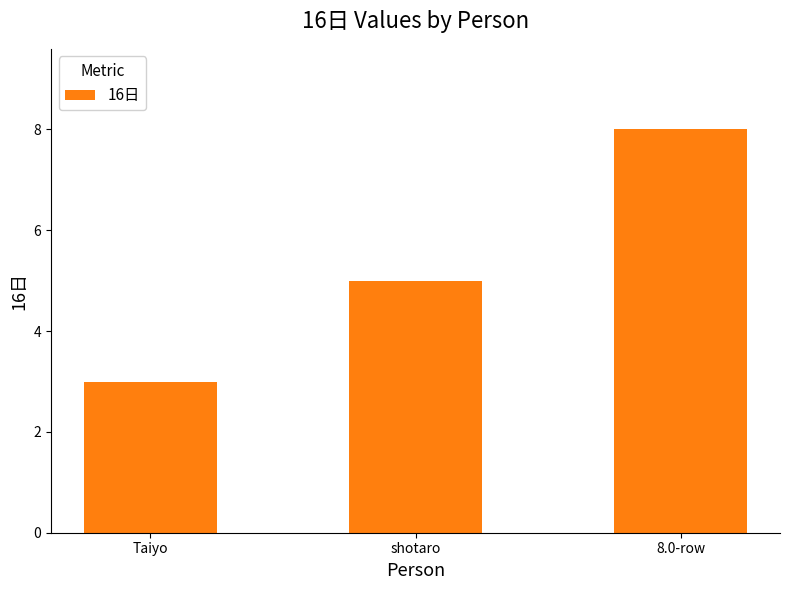

What is the label of the 1st bar from the left?

Taiyo